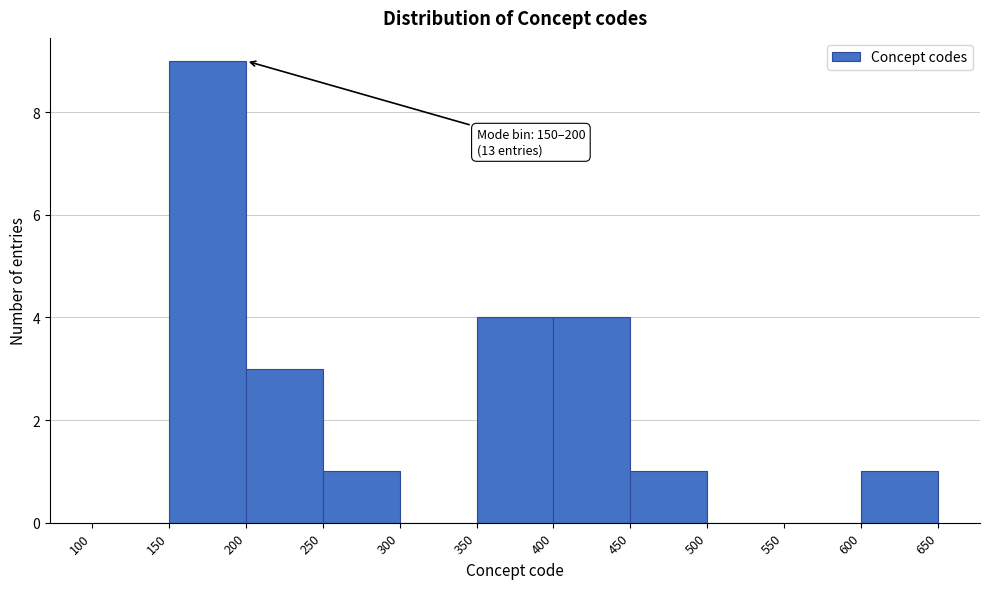

Over which range of the x-axis is the bar tallest?

150 to 200